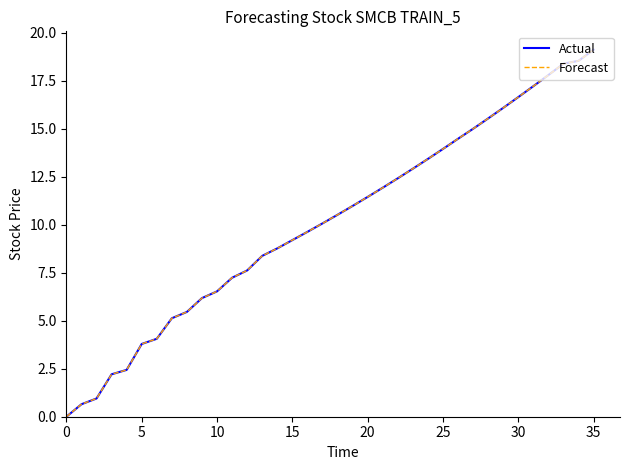

What is the difference between the maximum and second lowest values in the Forecast series?

18.5